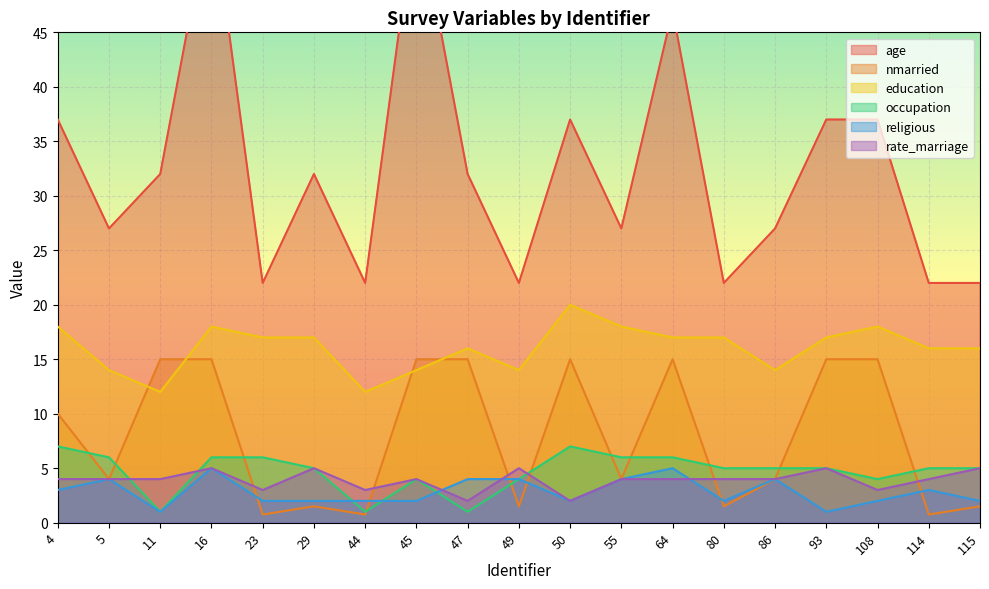

What is the maximum value shown in the chart?

57.0